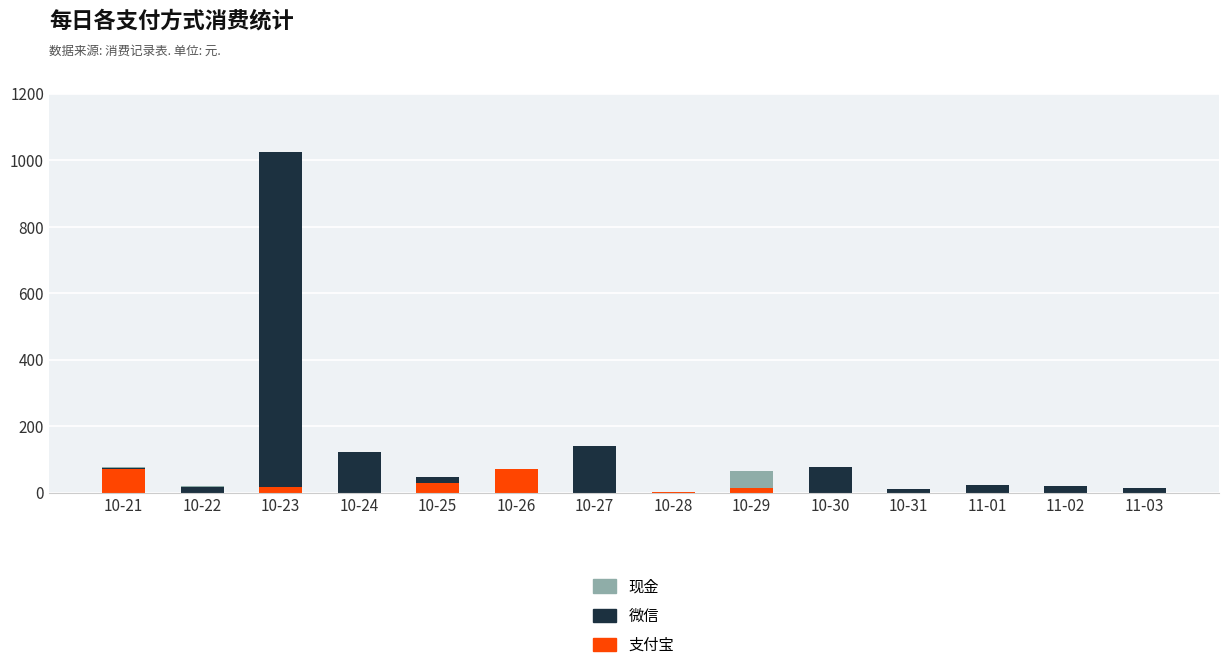

At which category is the sum across all series the highest?

10-23